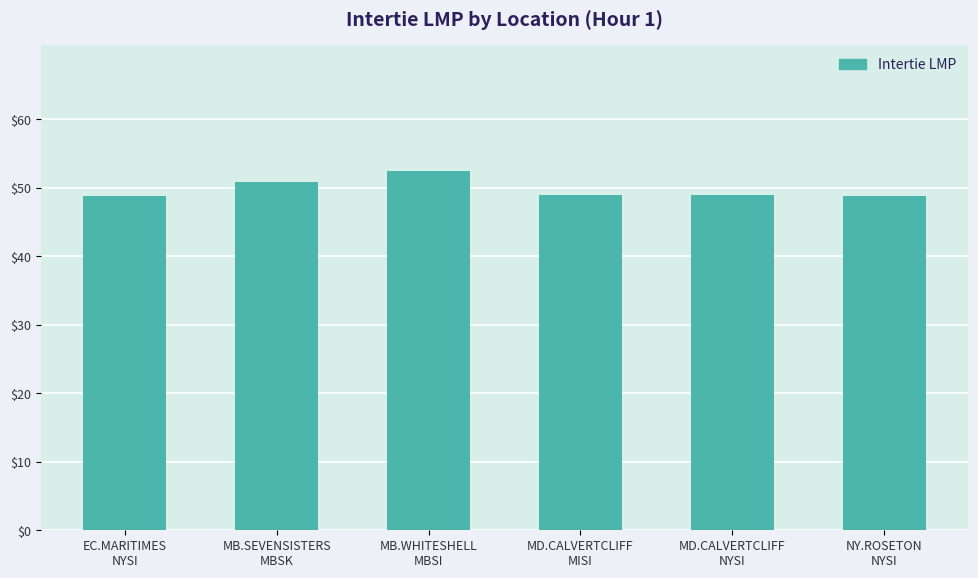

The chart shows a value of 48.8 at NY.ROSETON
NYSI. True or false?

True